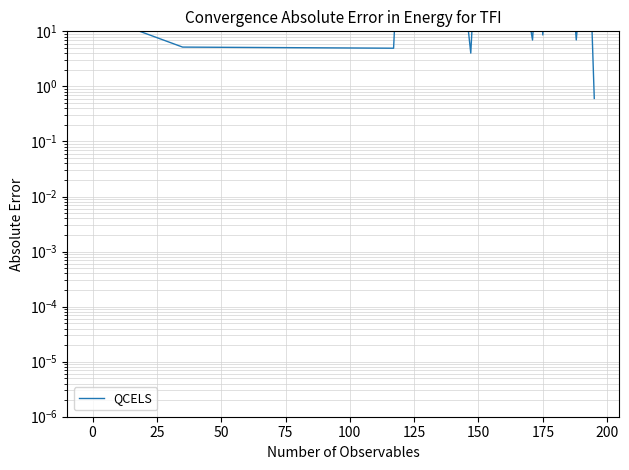

Reading right to left, what are all the values shown in this chart?

0.6	15.8	13.3	25.3	40.5	39.9	24.6	7.0	29.8	82.2	97.7	17.1	20.4	26.6	52.0	61.5	8.6	52.2	39.1	38.4	7.0	25.5	36.1	32.7	14.7	181.9	15.0	32.9	4.0	30.1	24.6	53.2	50.7	10.6	16.3	17.9	47.5	4.9	5.2	20.7